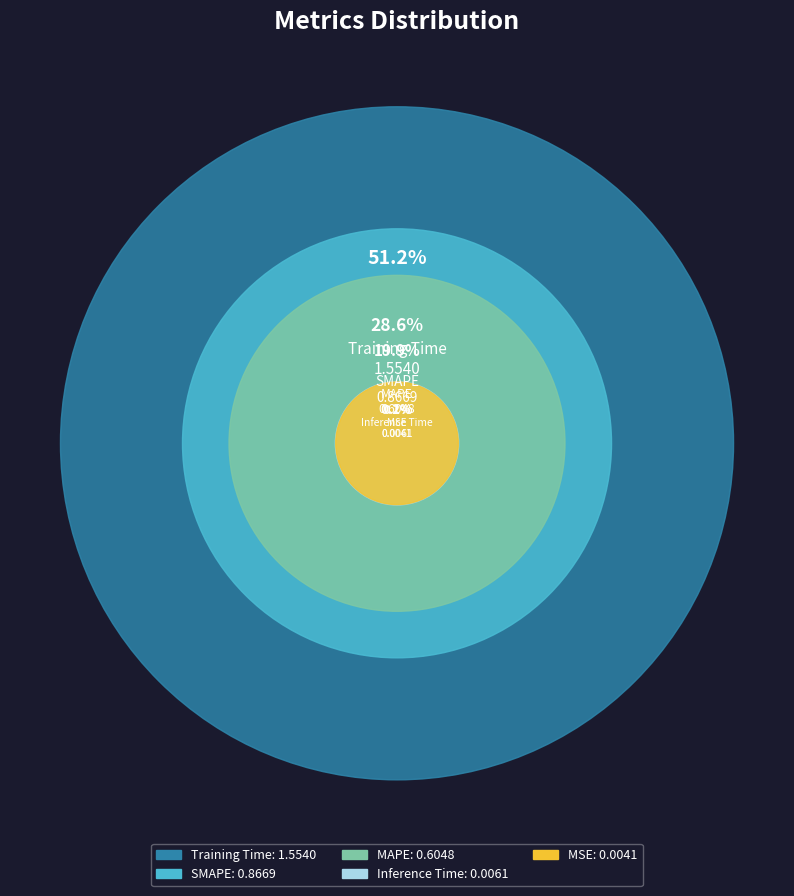

To the nearest percent, what is the difference between the largest and smallest slice percentages?

51%